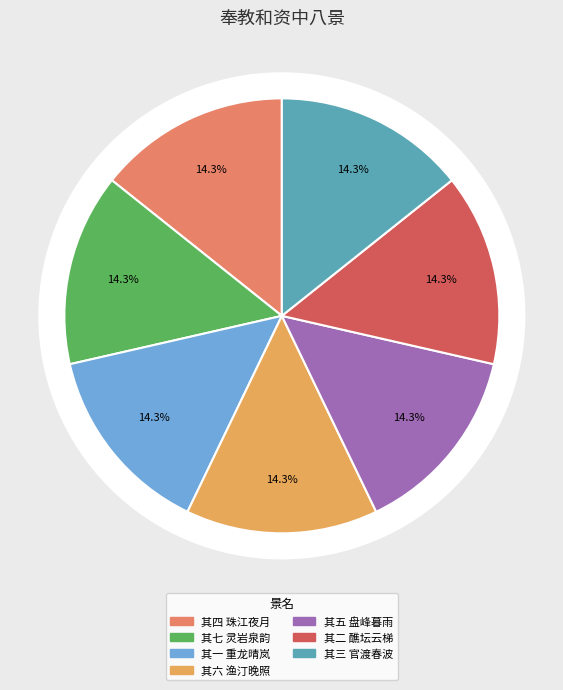

Does 其七 灵岩泉韵 represent more than half of the total?

No